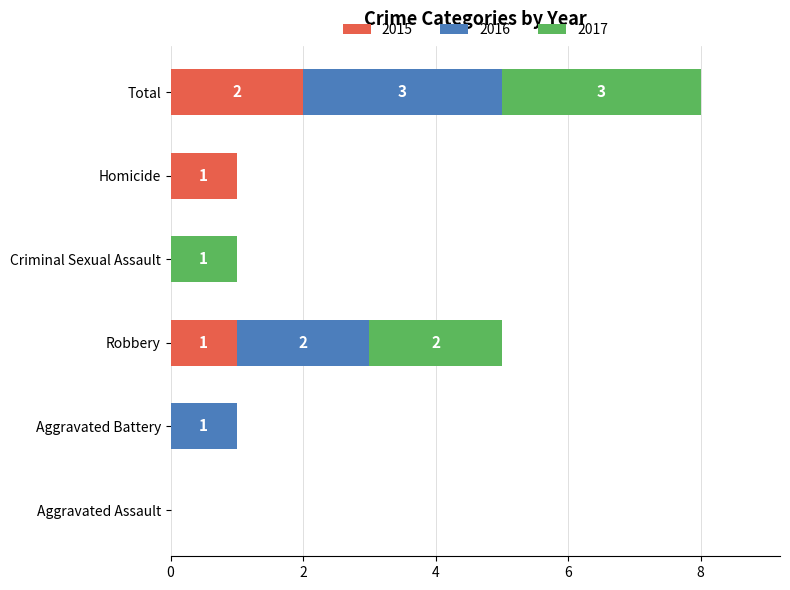

What is the total value across all series at Robbery?

5